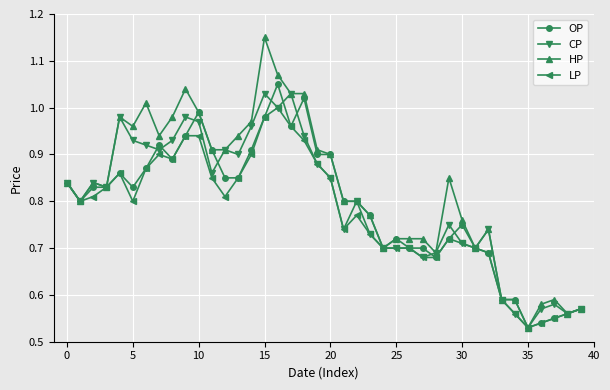

True or false: LP has more than 0 interior local peaks.

True